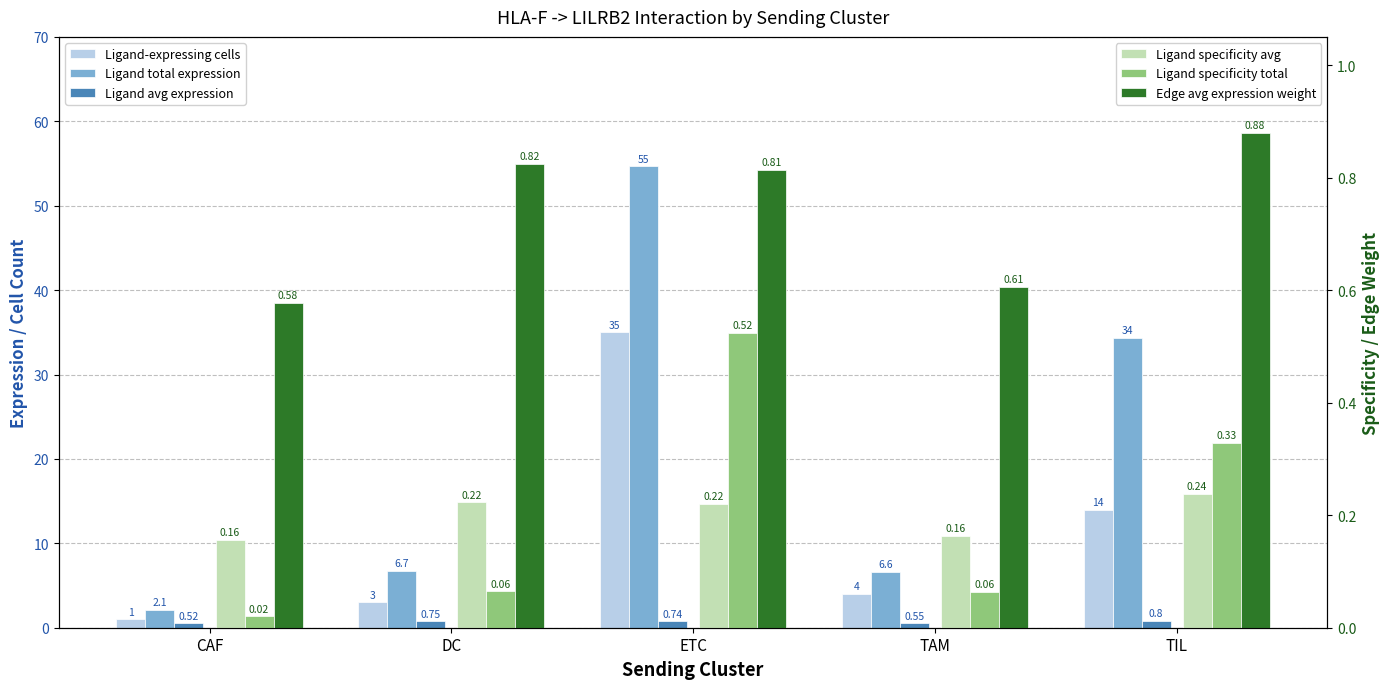

Count the number of data series in this chart.

6